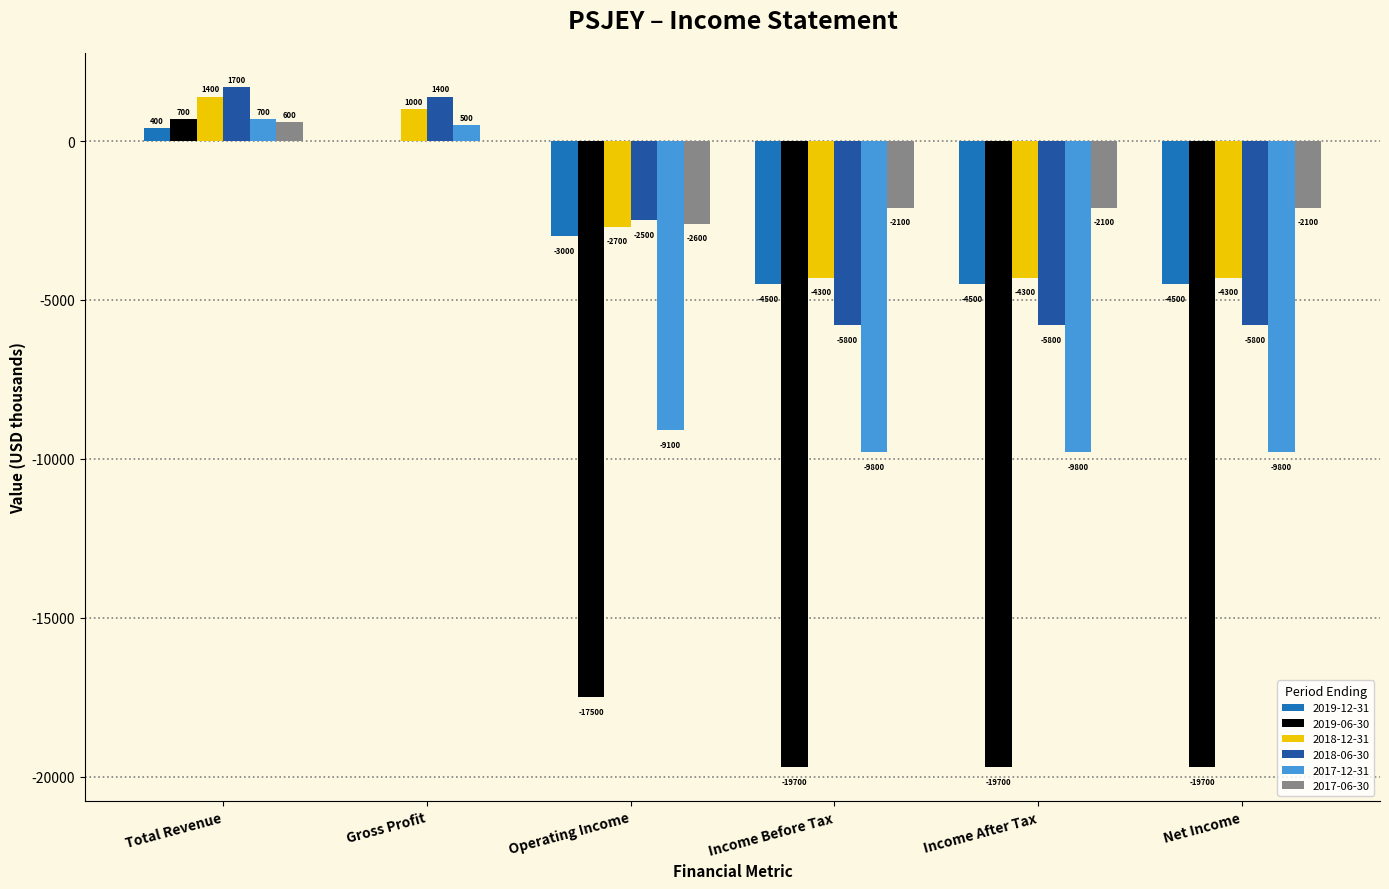

Which category has the highest value across all series?

Total Revenue